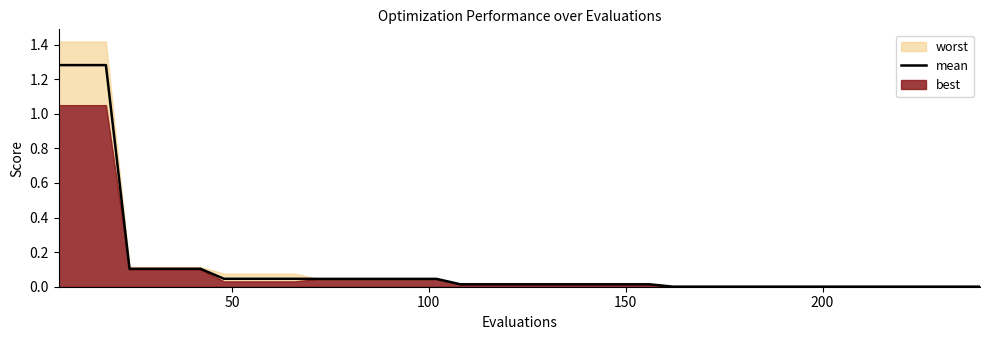

Count the number of categories in the chart.

40